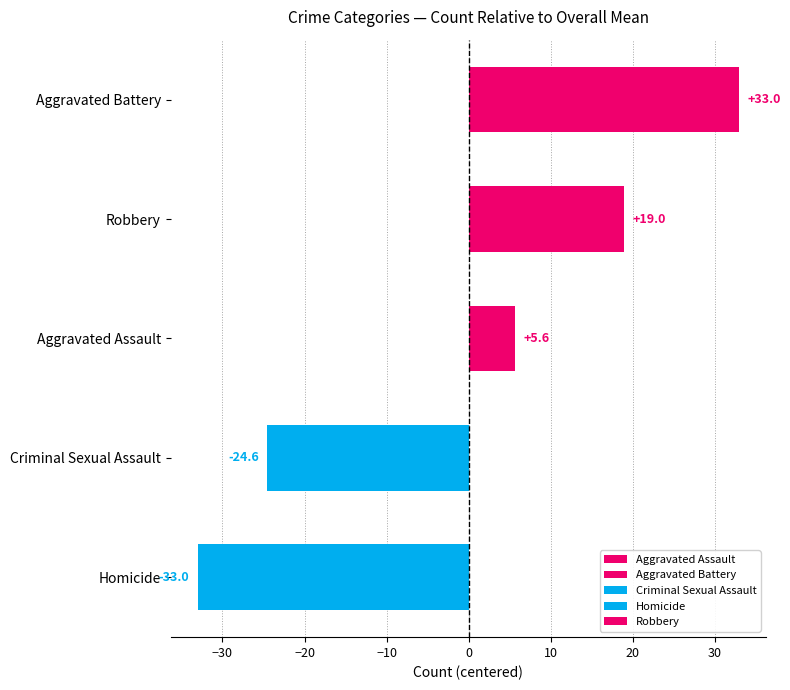

How many positive values are there?

3